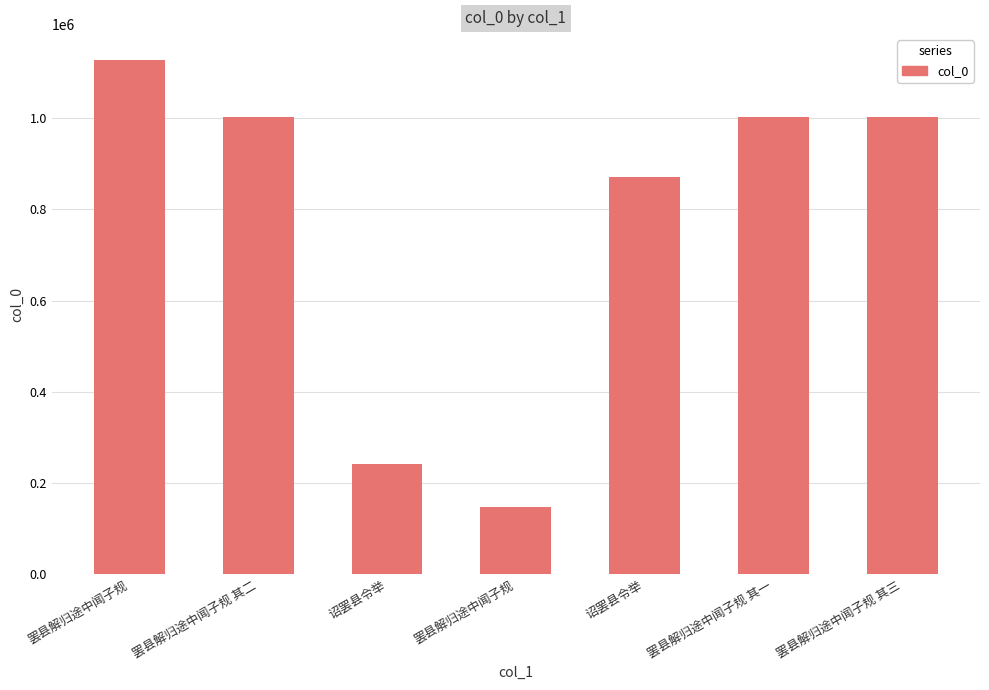

True or false: the data shows 1001408 at 罢县解归途中闻子规 其一.

True